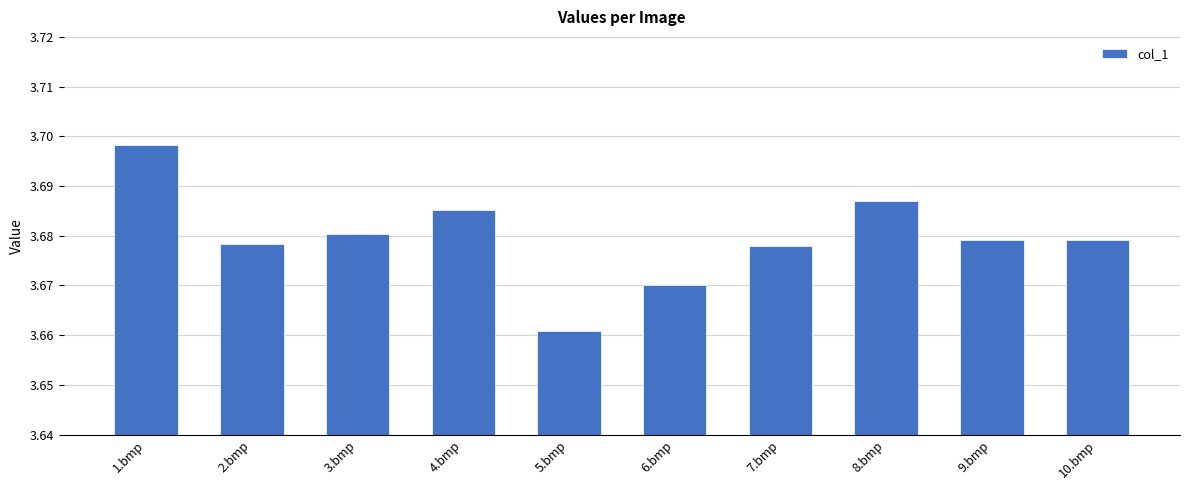

Which category has the highest value across all series?

1.bmp